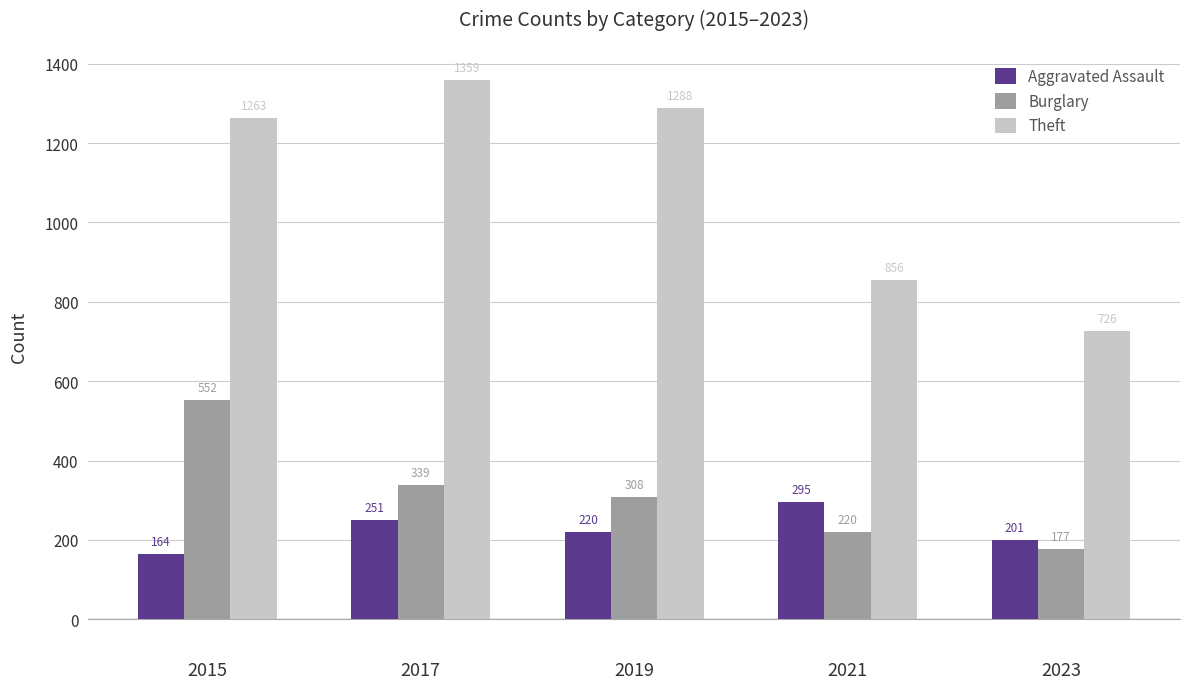

At which label does Aggravated Assault first exceed 220?

2017